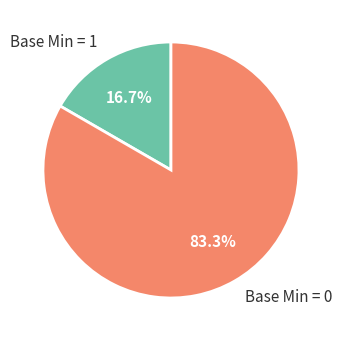

Which category has the biggest portion of the pie?

Base Min = 0